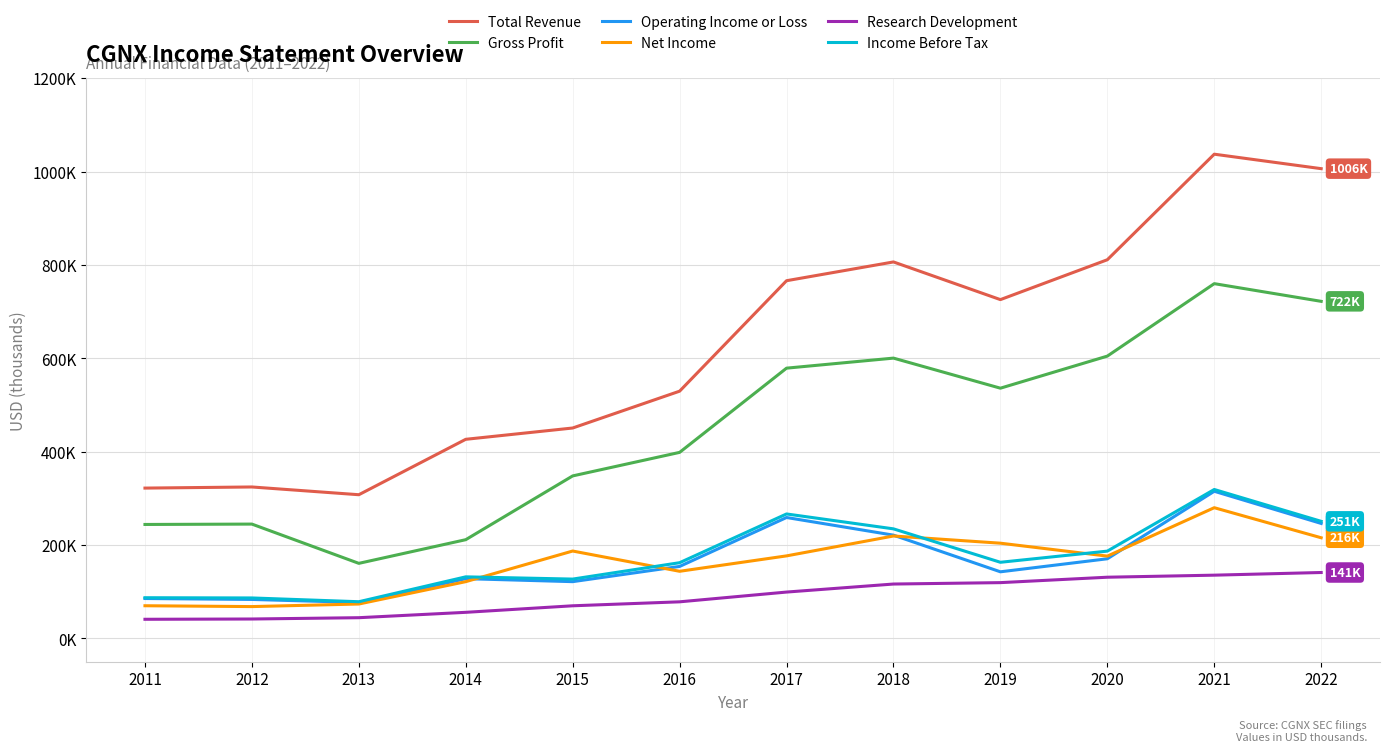

The value of Income Before Tax at 2017 is 266500. True or false?

True